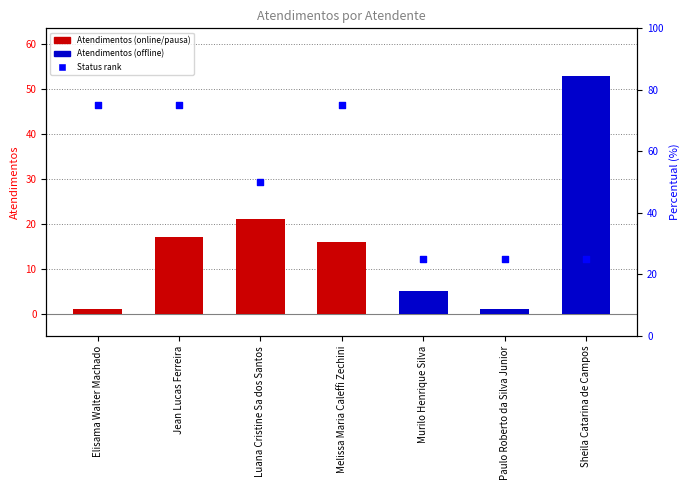

Which series has the largest total across all categories?

Status rank